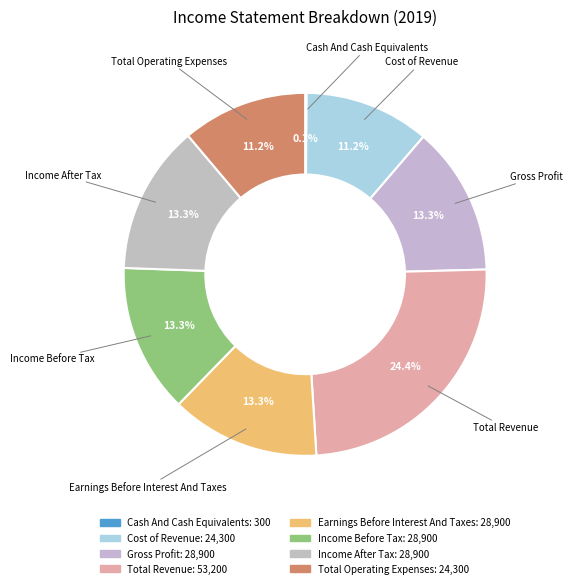

Count the number of slices in the pie.

8